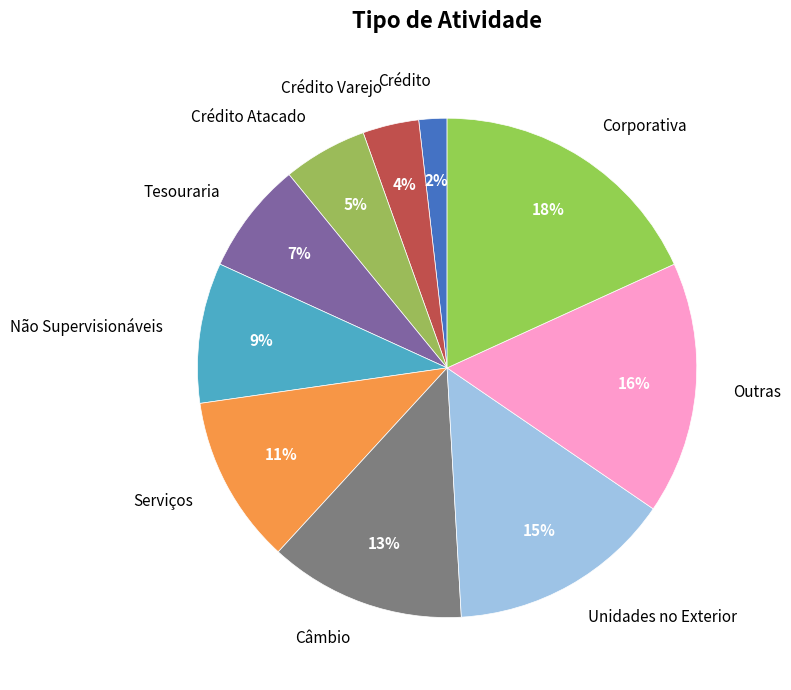

Is there any slice that represents more than half of the pie?

No